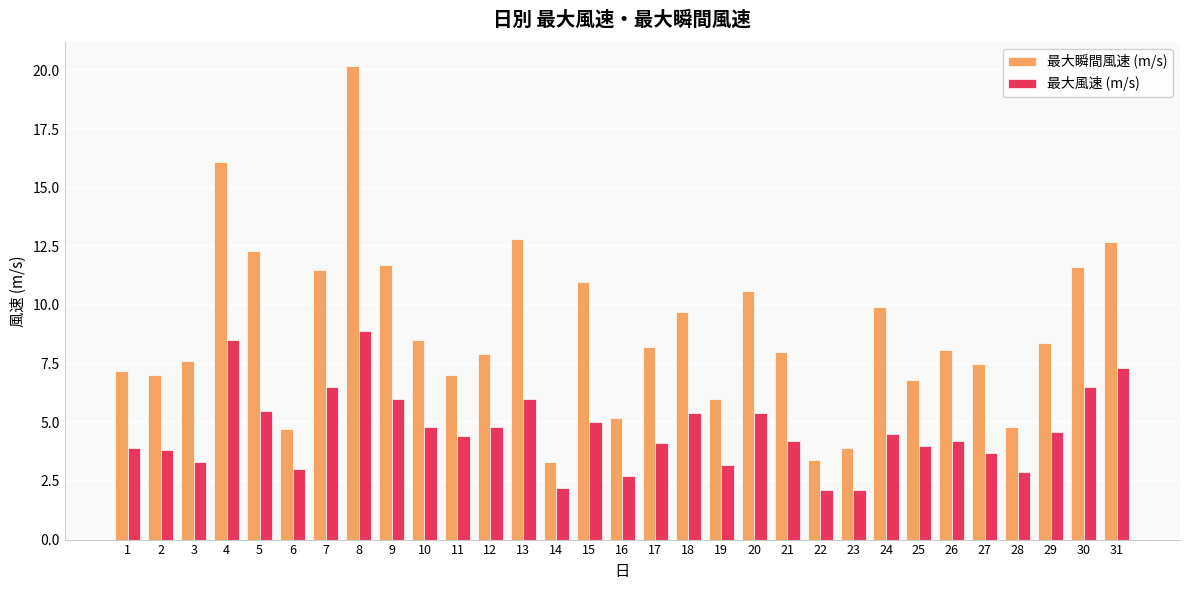

What is the average value of the 最大瞬間風速 (m/s) series?

8.8